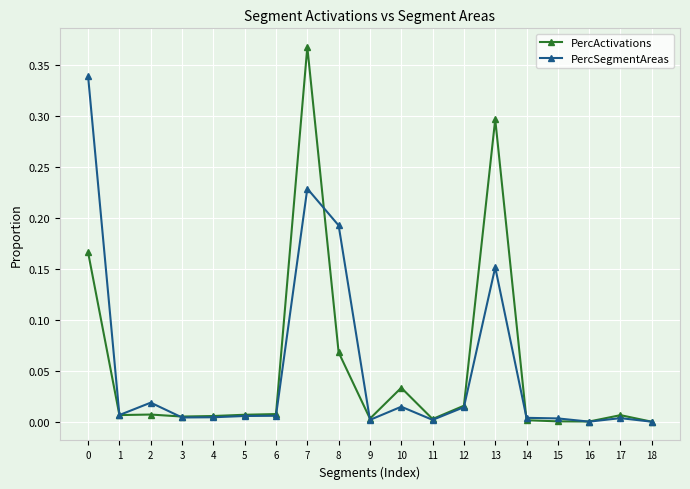

Which category has the highest value across all series?

7